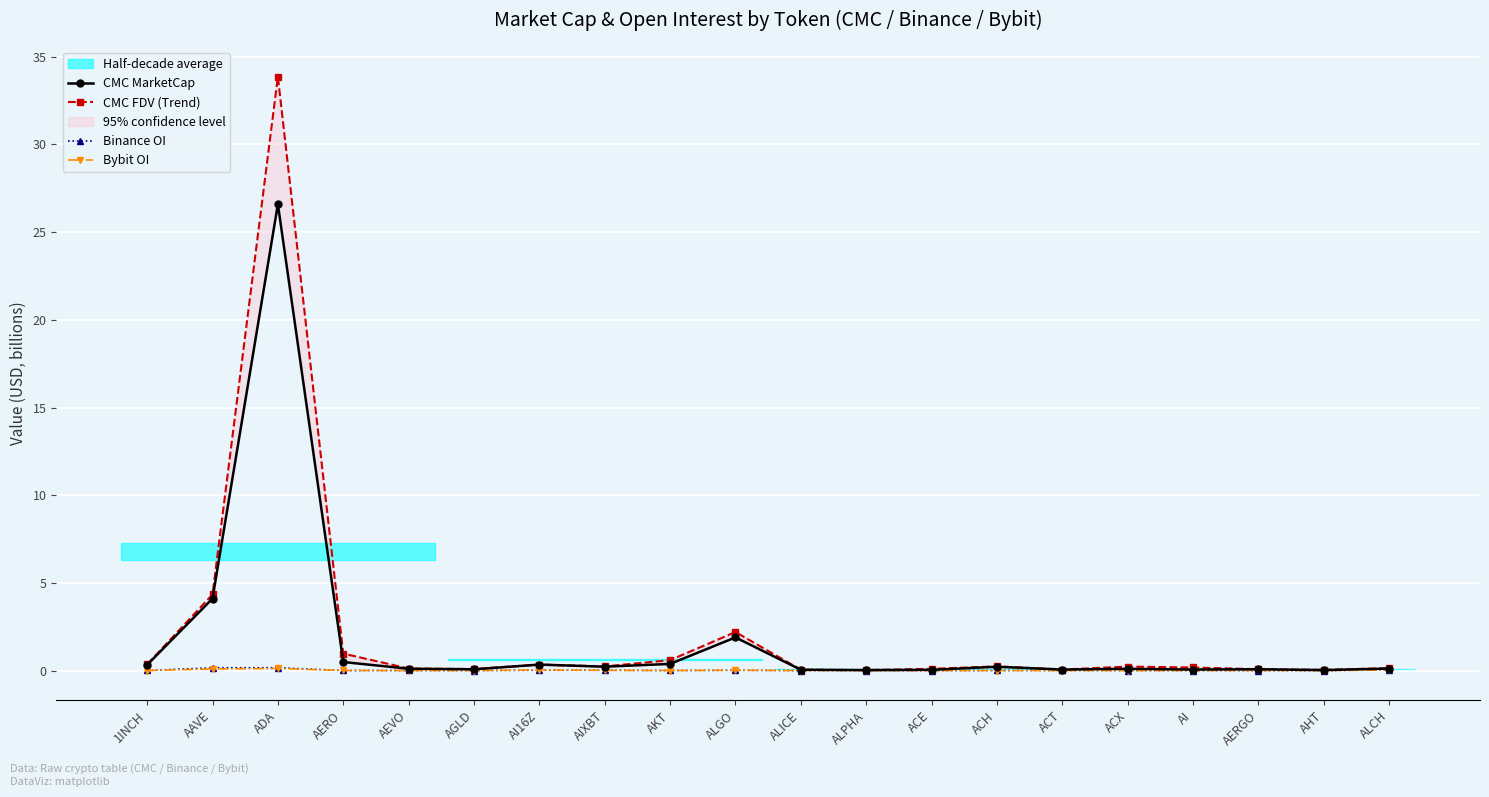

Reading right to left, transcribe all the data shown in this chart.

CMC MarketCap: 0.1	0.0	0.1	0.1	0.1	0.1	0.2	0.0	0.0	0.0	1.9	0.4	0.2	0.3	0.1	0.1	0.5	26.6	4.1	0.3
CMC FDV (Trend): 0.1	0.0	0.1	0.2	0.2	0.1	0.2	0.1	0.0	0.0	2.2	0.6	0.2	0.3	0.1	0.1	1.0	33.9	4.3	0.4
Binance OI: 0.0	0.0	0.0	0.0	0.0	0.0	0.0	0.0	0.0	0.0	0.0	0.0	0.0	0.0	0.0	0.0	0.0	0.2	0.2	0.0
Bybit OI: 0.0	0.0	0.0	0.0	0.0	0.0	0.0	0.0	0.0	0.0	0.0	0.0	0.0	0.0	0.0	0.0	0.0	0.1	0.1	0.0